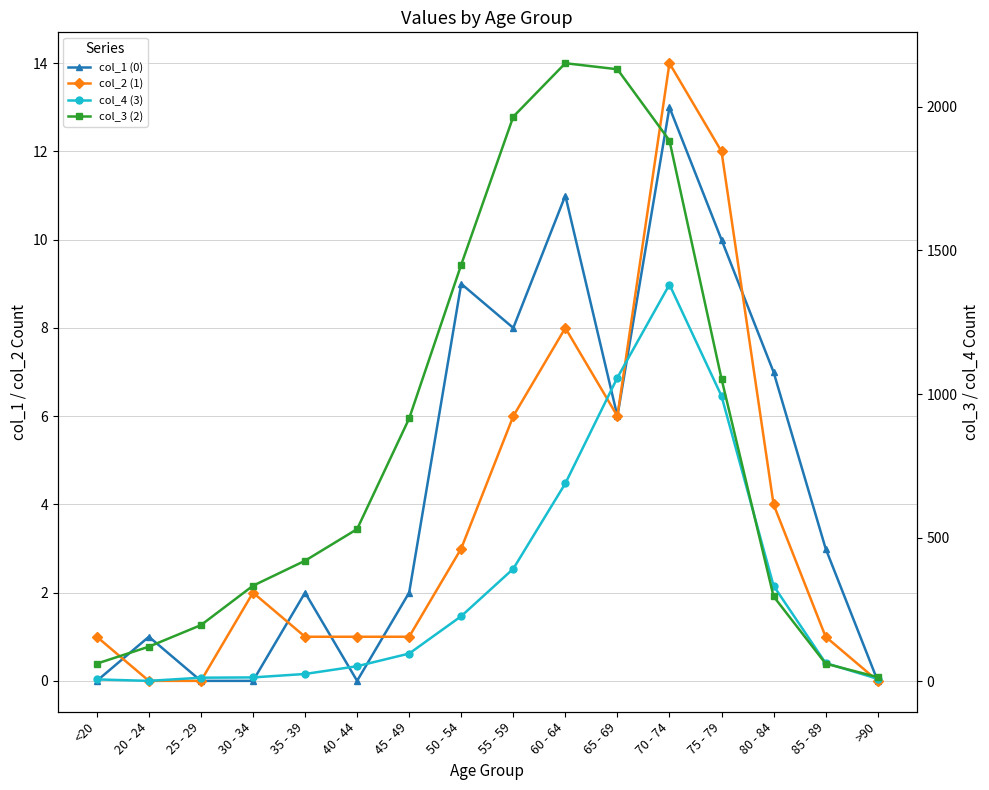

What position from the right is >90?

1